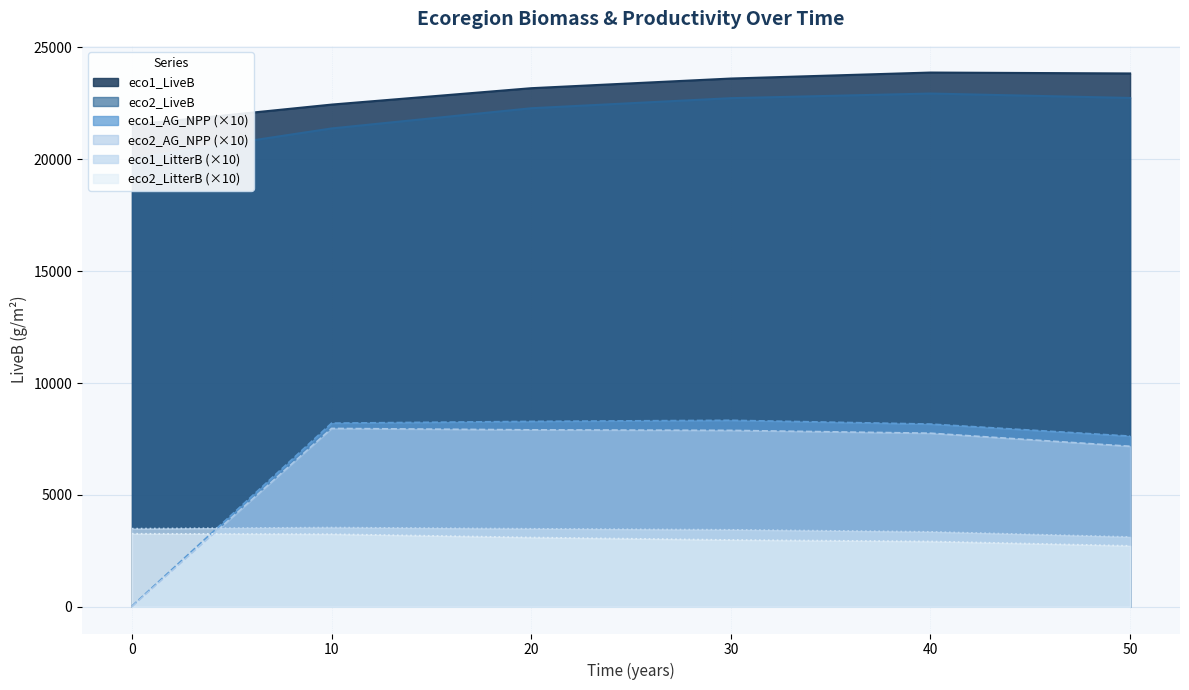

What is the total value across all series at 10?

66786.2